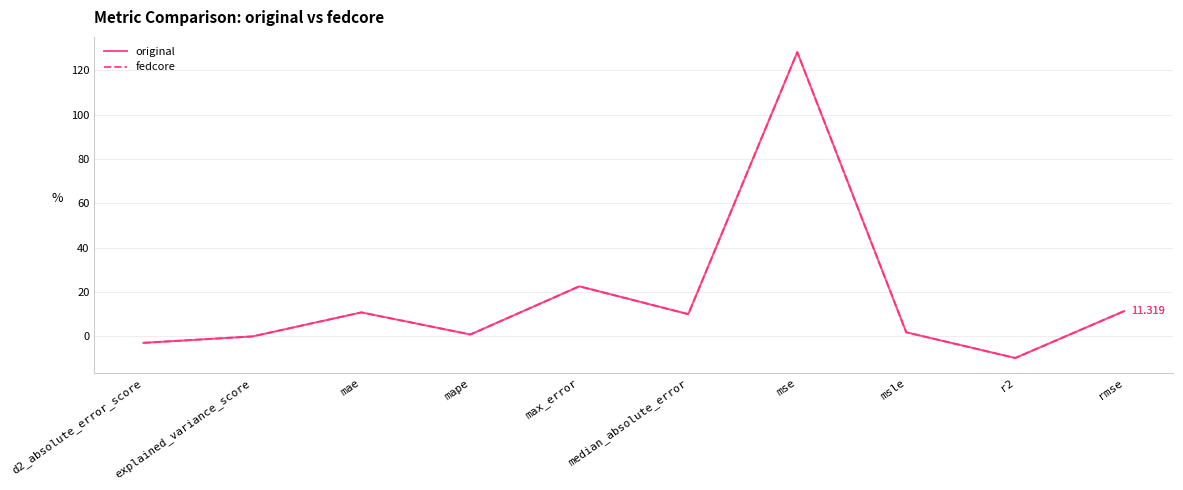

Does the chart display data point markers on the line(s)?

No